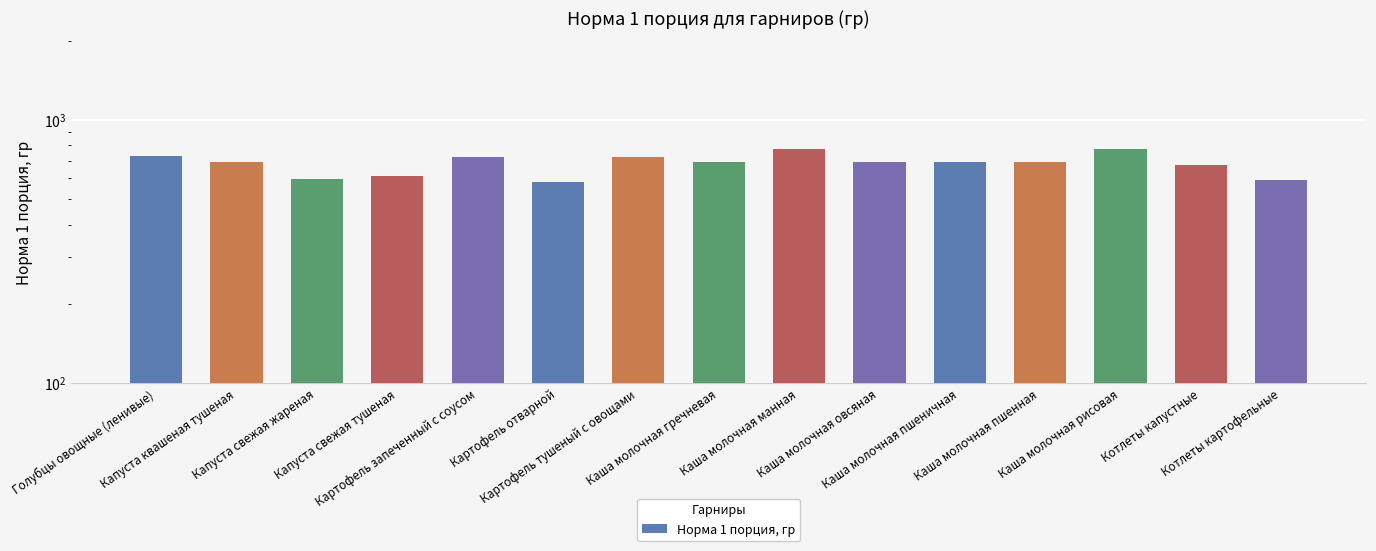

Reading right to left, list all the values displayed in this chart.

590.0	674.0	777.6	693.6	693.6	693.6	777.1	693.6	721.1	580.0	722.1	610.1	598.1	690.1	727.1